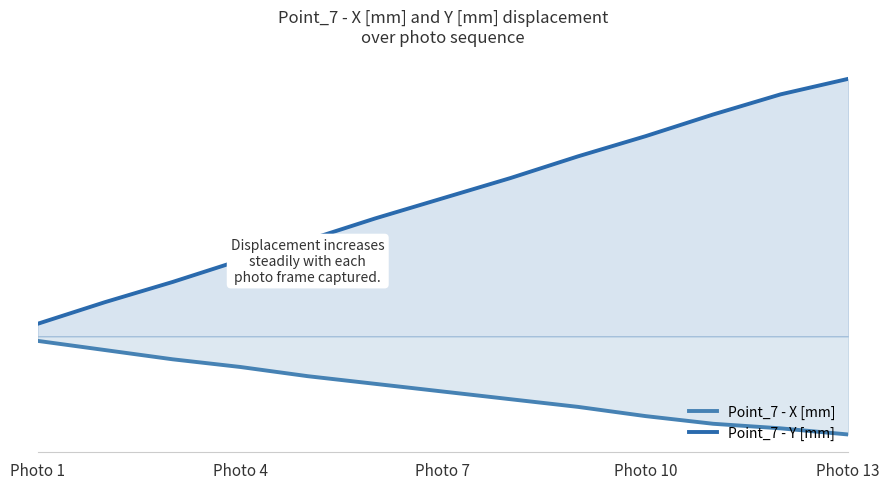

At which category does the chart reach its minimum across all series?

Photo 13